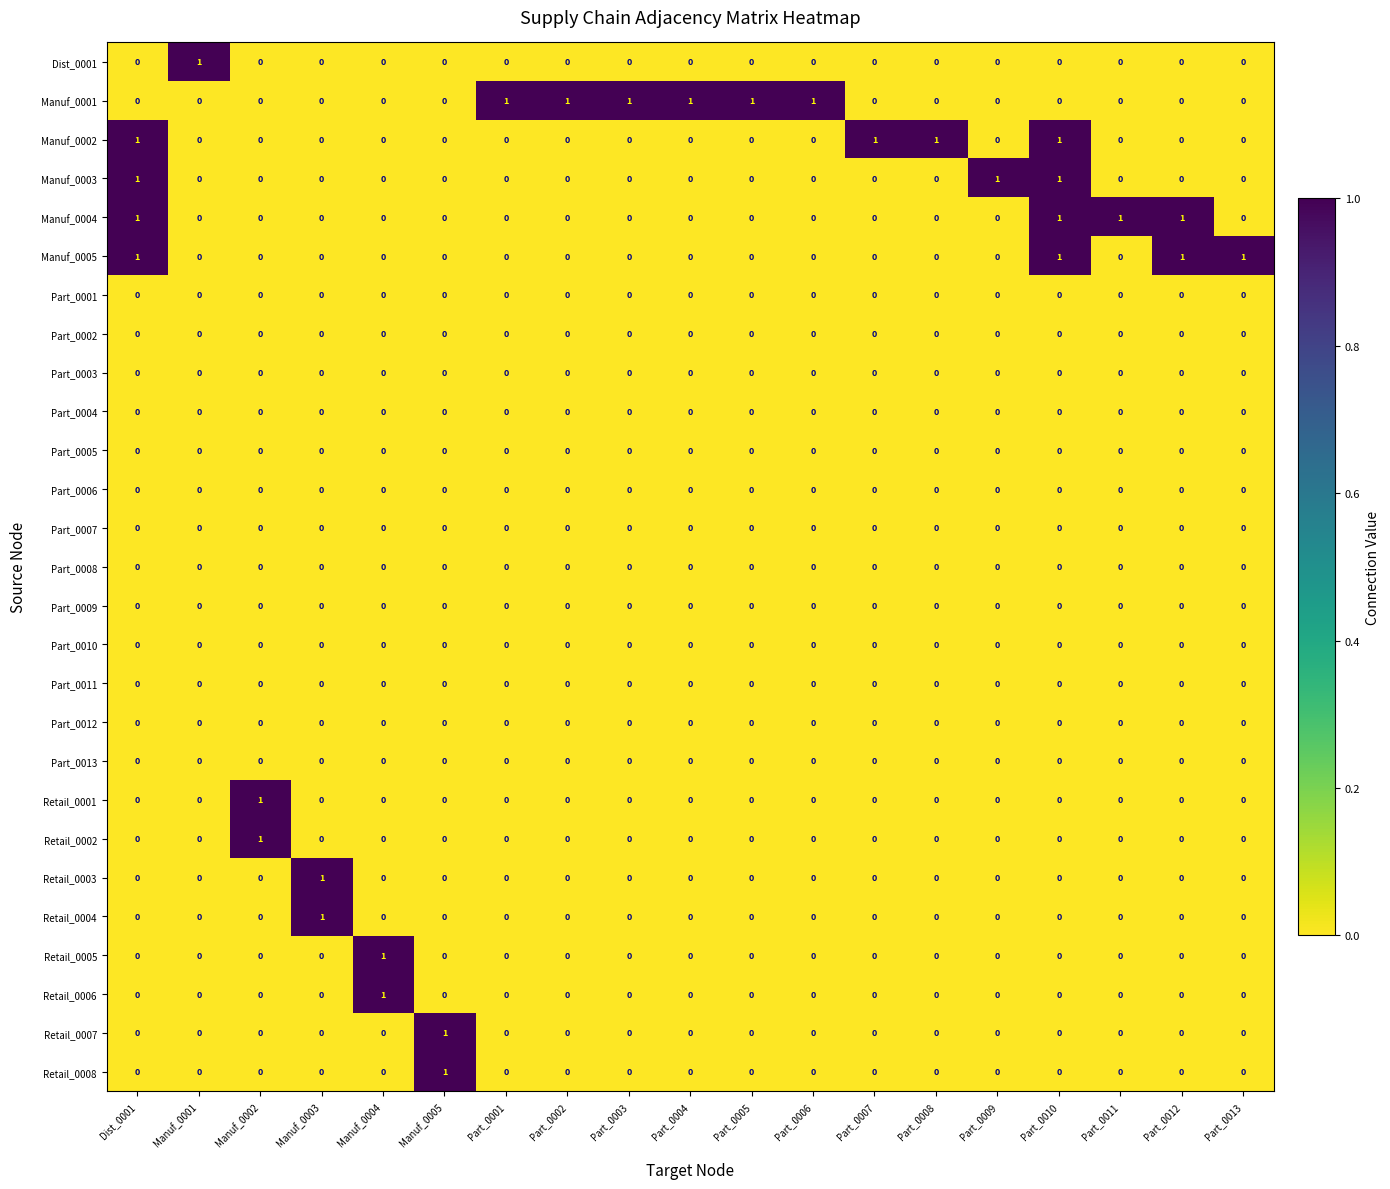

Which series has the largest total across all categories?

Manuf_0001